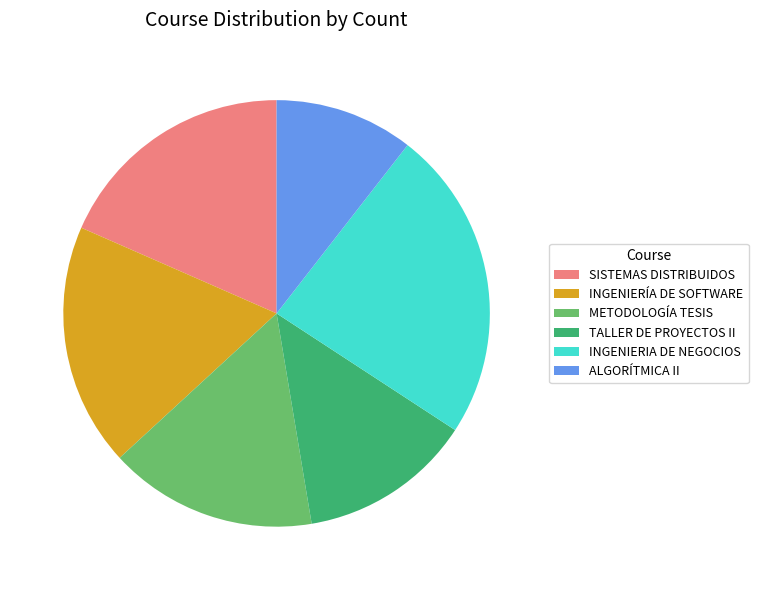

Is there any slice that represents more than half of the pie?

No